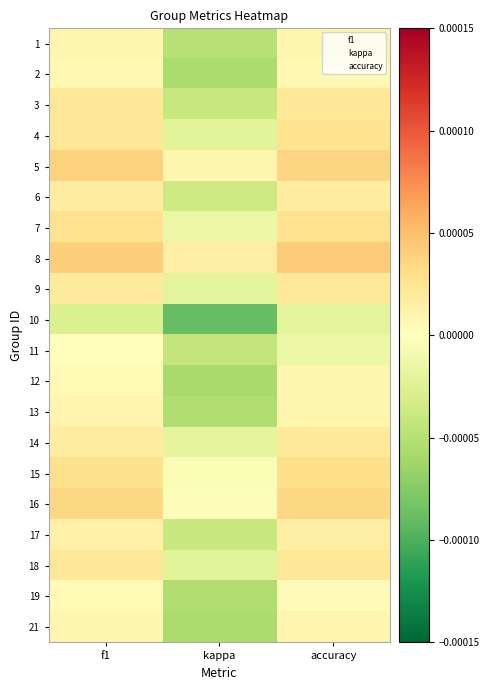

Is the value of 12 at accuracy greater than the value of 11 at accuracy?

Yes